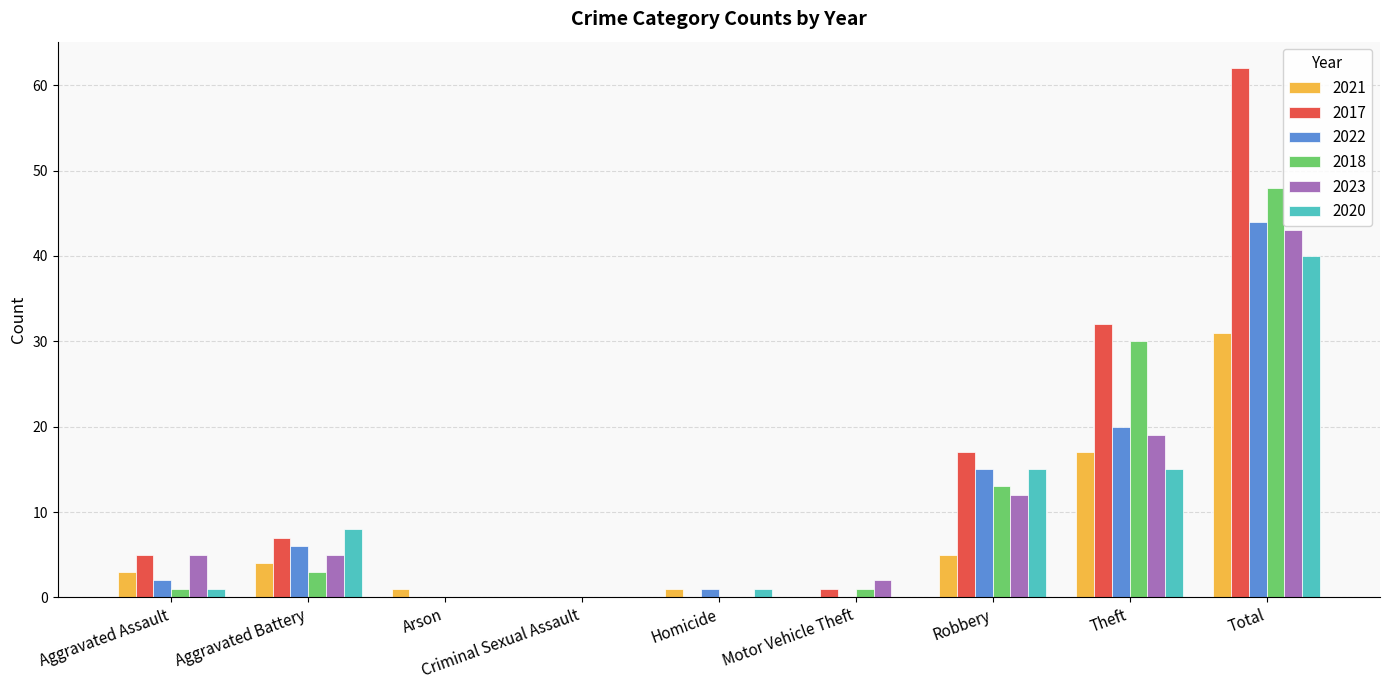

Which series has the widest spread of values?

2017